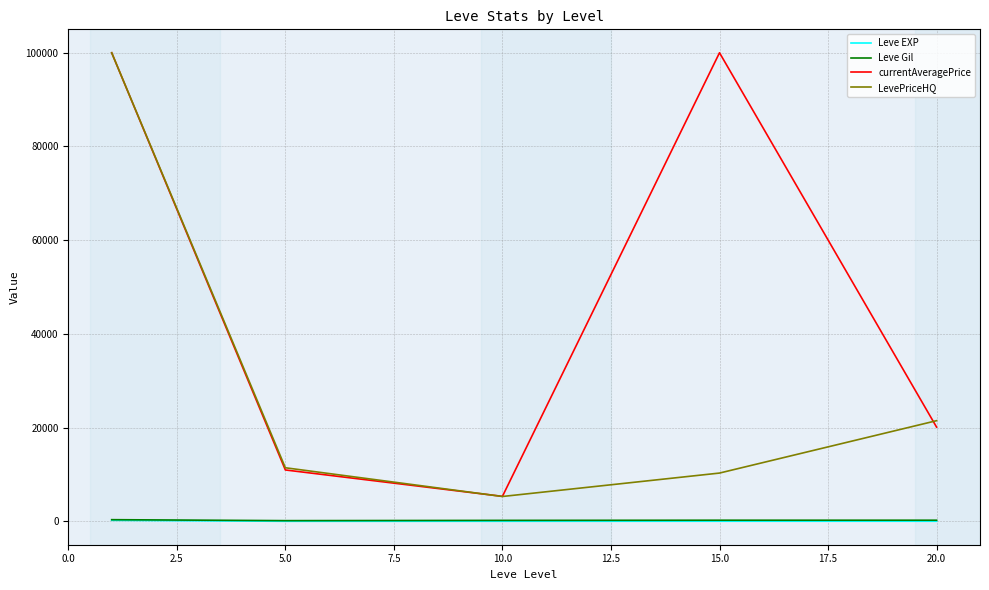

True or false: currentAveragePrice and Leve EXP cross at least once.

False